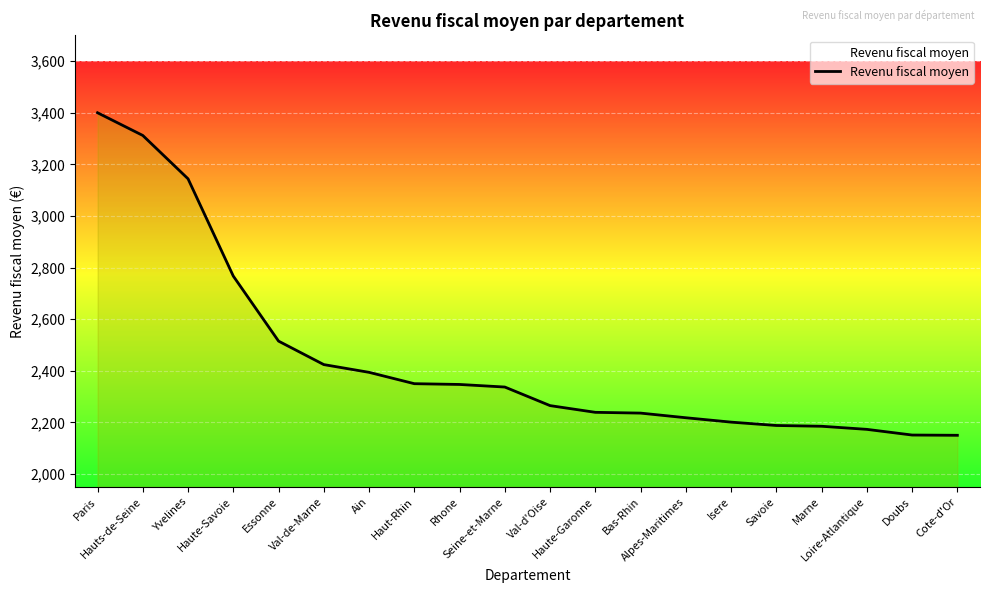

What is the greatest value displayed?

3400